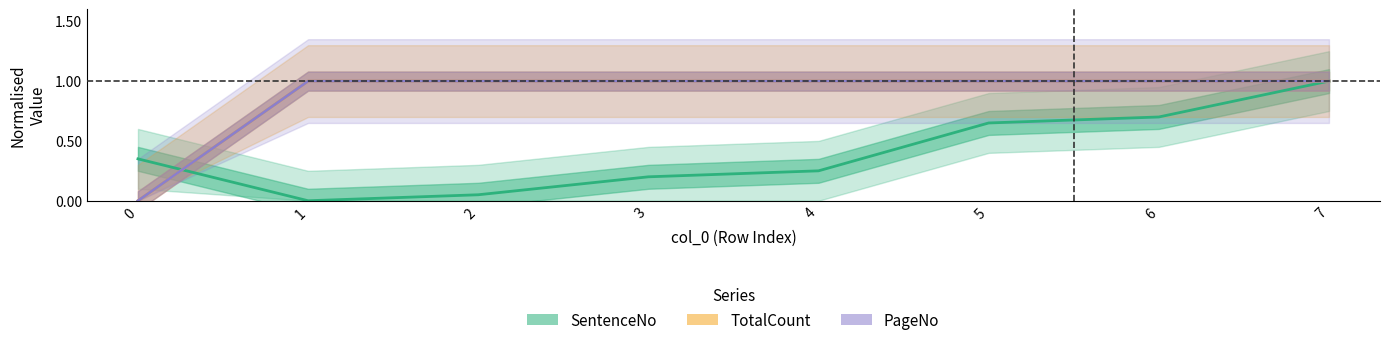

The SentenceNo series shows 0.2 at 3. True or false?

True